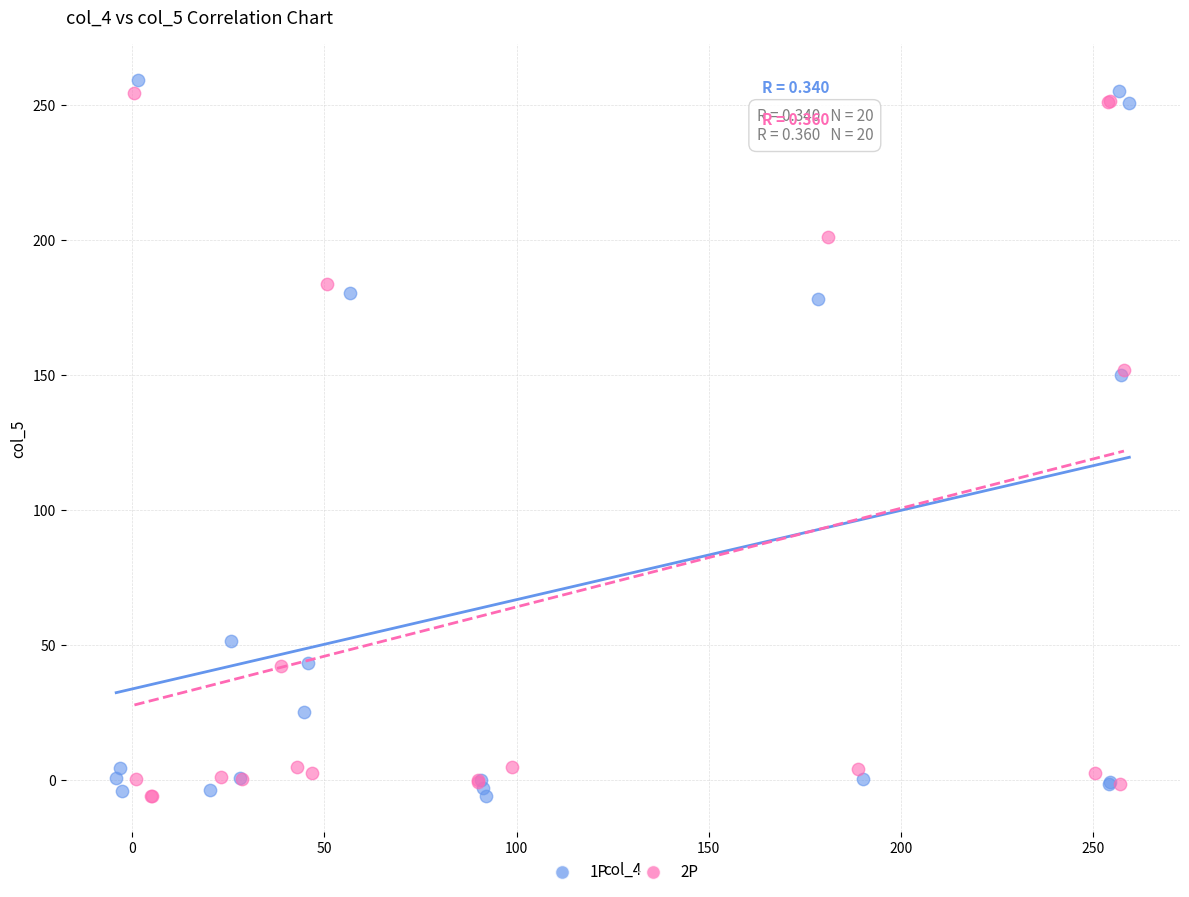

What are all the series names shown in the legend?

1P, 2P